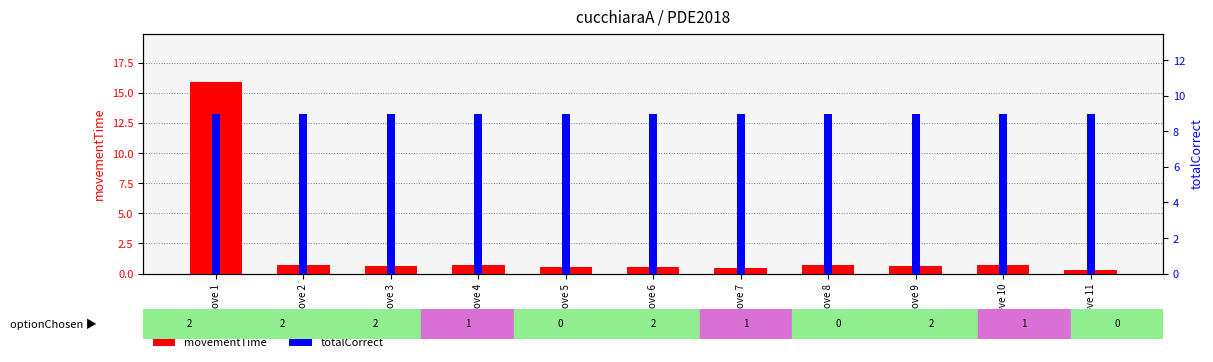

Is it true that movementTime equals 0.3 at Move 11?

True